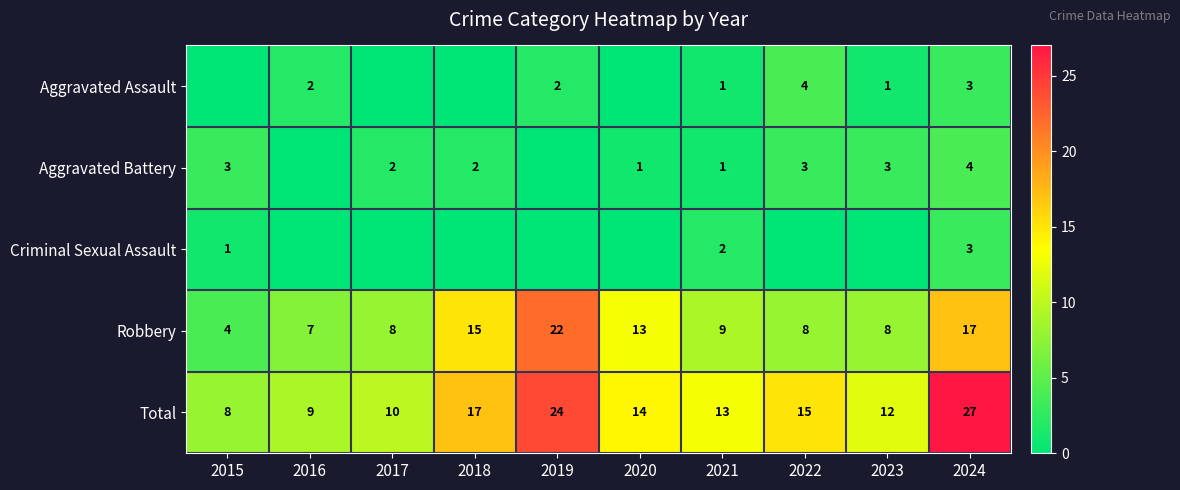

What is the sum of the Aggravated Battery values at 2023 and 2021?

4